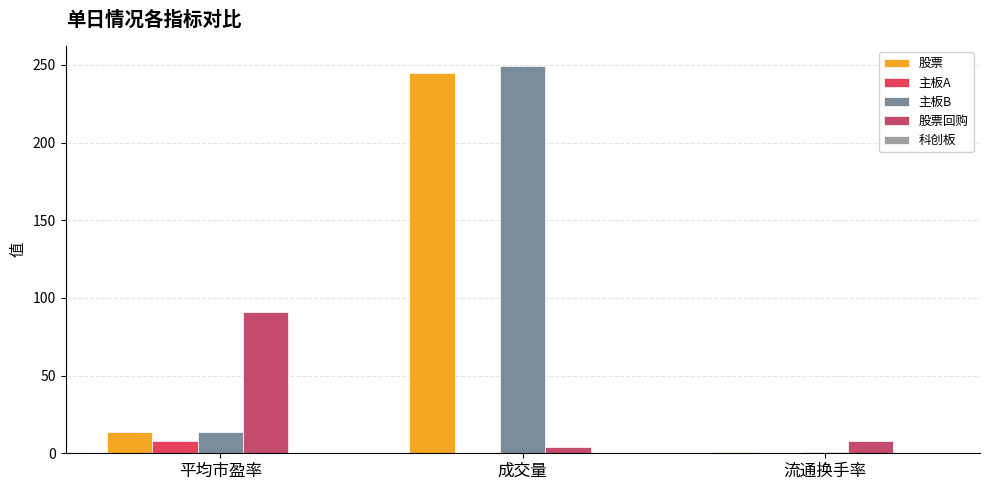

What is the total value across all series at 平均市盈率?

126.0